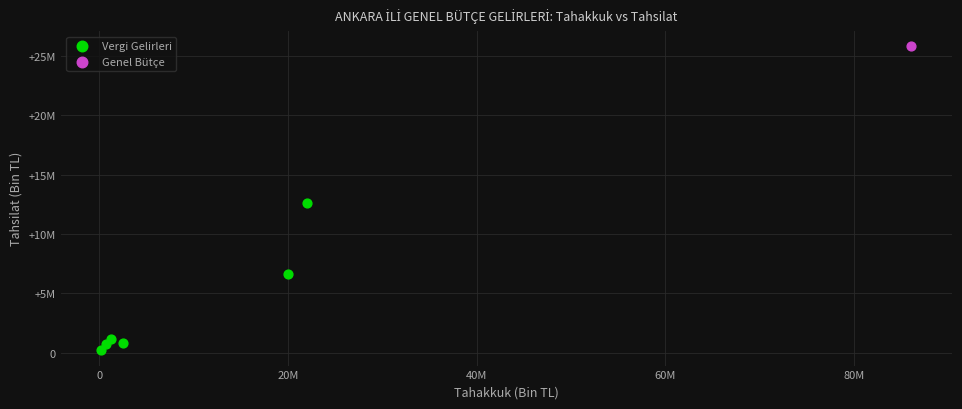

What are all the series names shown in the legend?

Vergi Gelirleri, Genel Bütçe